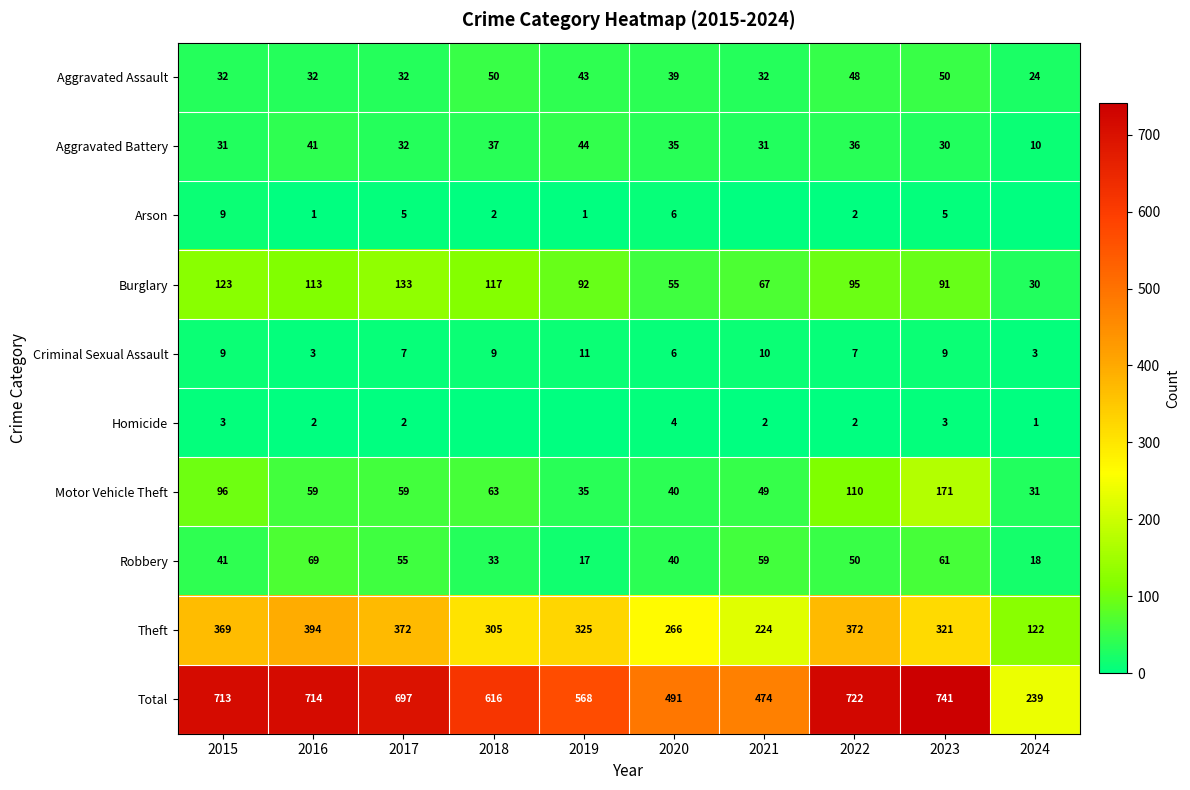

What is the greatest value displayed?

741